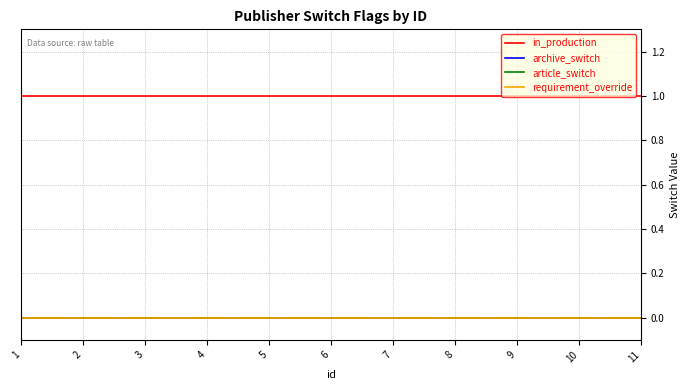

Does the chart display data point markers on the line(s)?

No